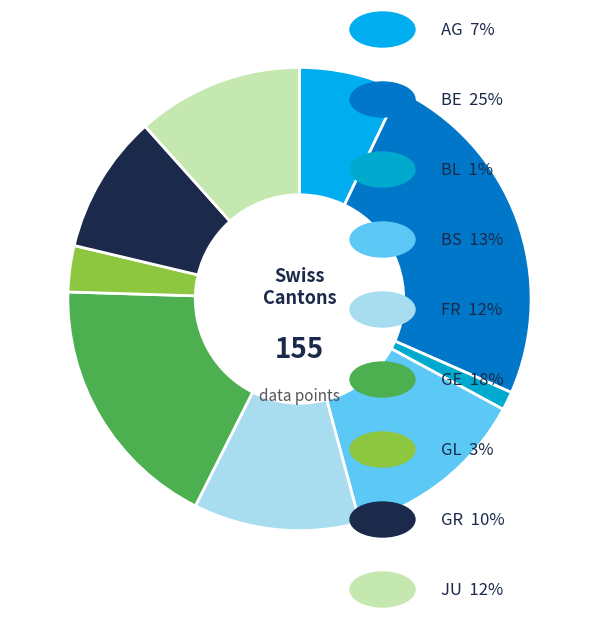

Count the number of slices in the pie.

9